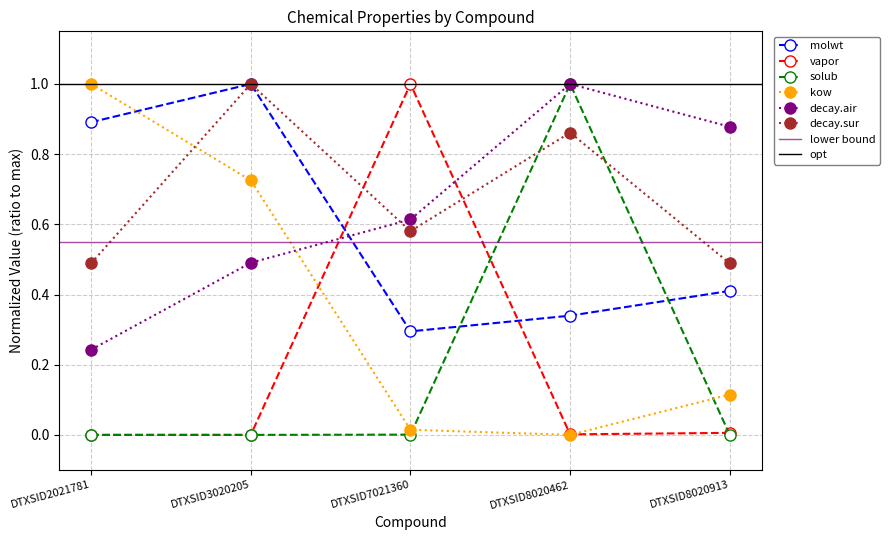

Which has a higher value, DTXSID2021781 or DTXSID8020462?

DTXSID2021781